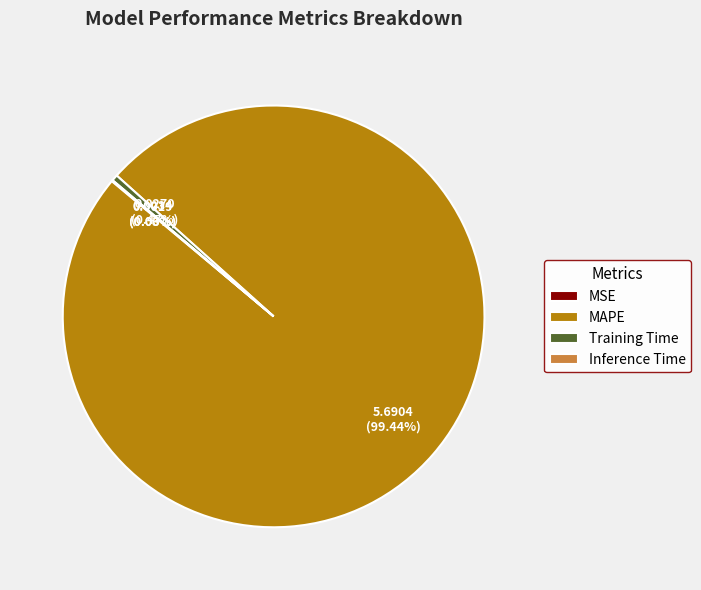

Does MAPE represent more than half of the total?

Yes